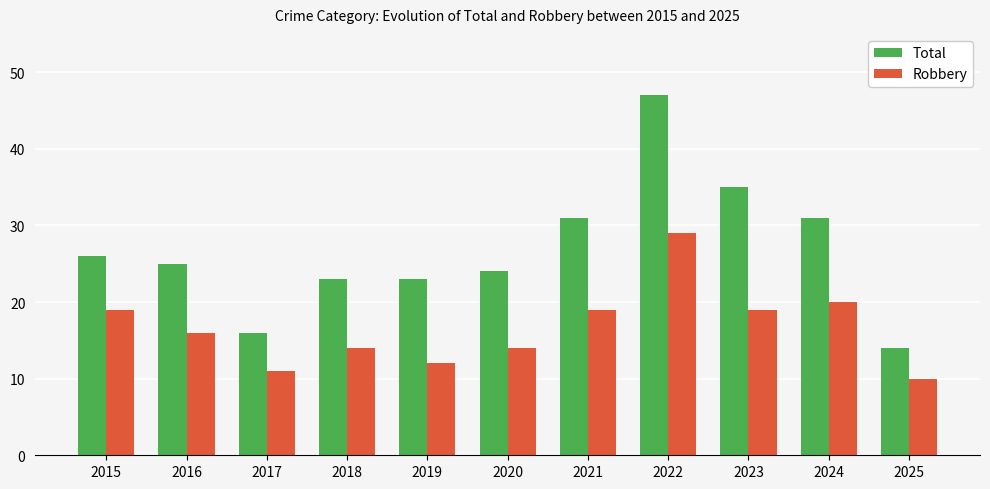

Is it true that Total equals 47 at 2022?

True